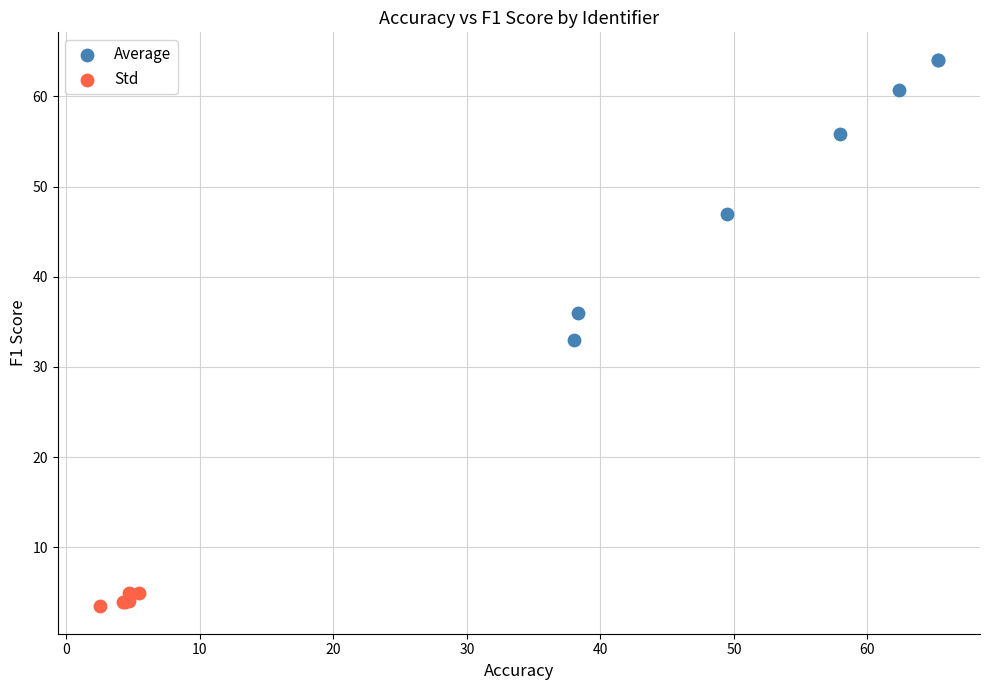

Which series reaches the maximum Y coordinate?

Average